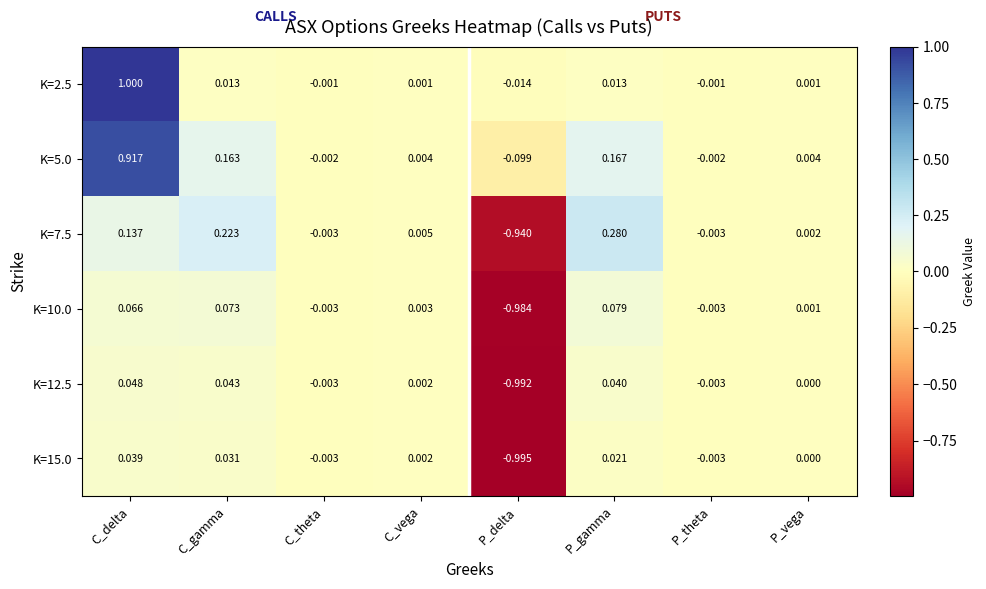

At which category does the chart reach its minimum across all series?

P_delta